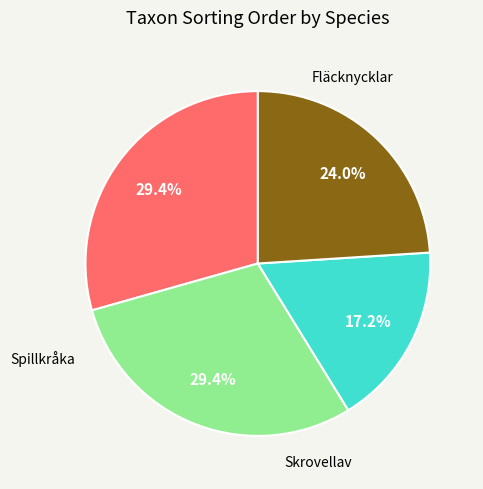

How many slices are in this pie chart?

4